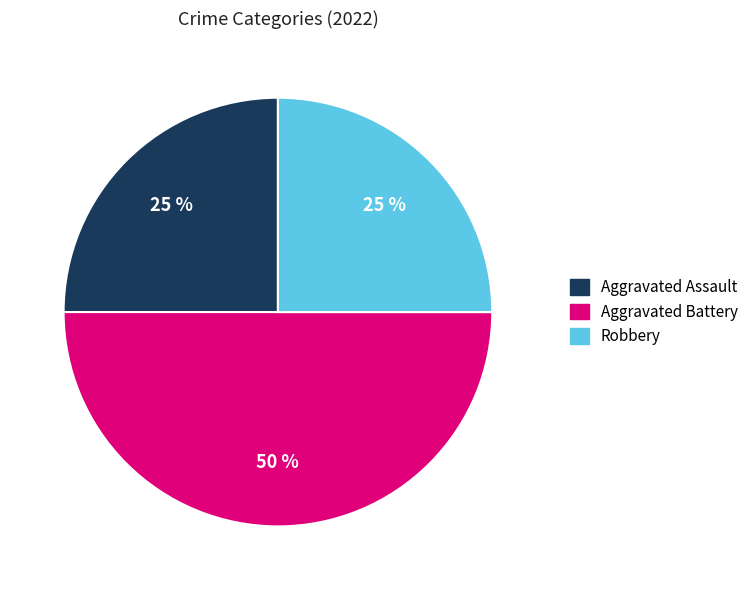

To the nearest percent, what is the difference between the largest and smallest slice percentages?

25%